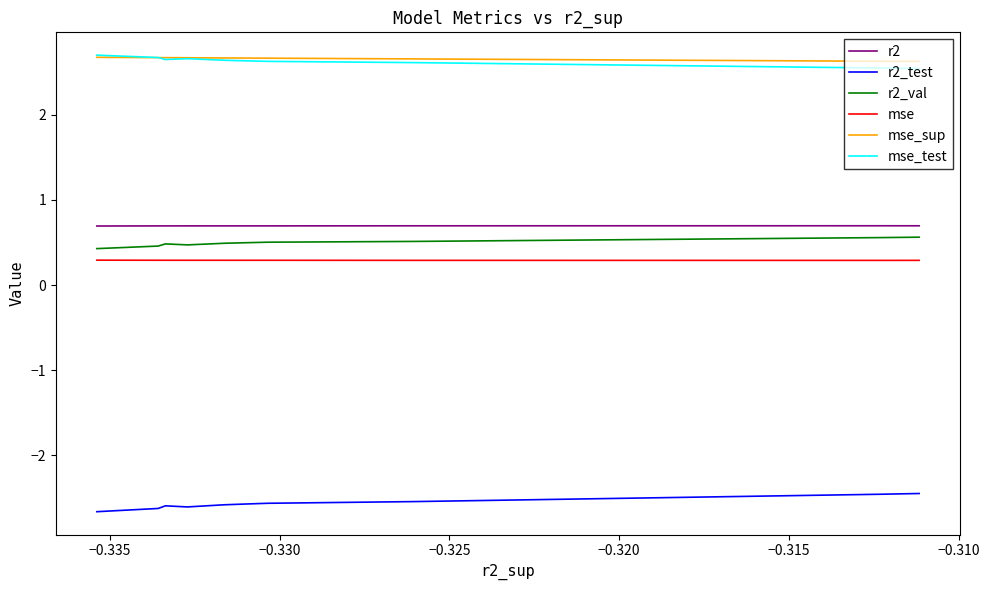

Is the value of mse_test at −0.335 greater than the value of r2 at −0.325?

Yes